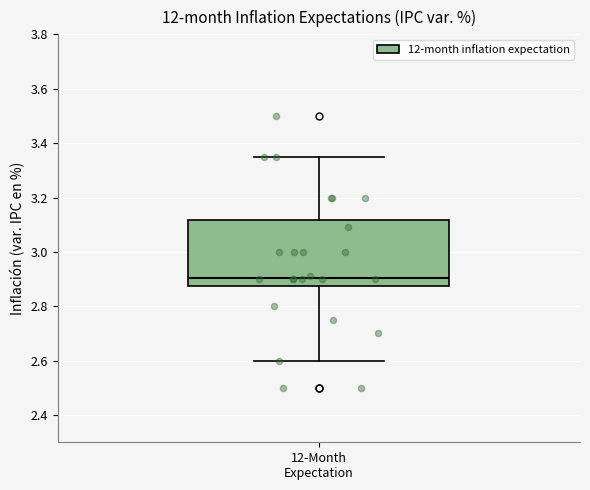

Where is the lower edge of the box for 12-Month Expectation on the y-axis? The values are not printed on the chart, so give them approximately, as read against the axis.

2.88